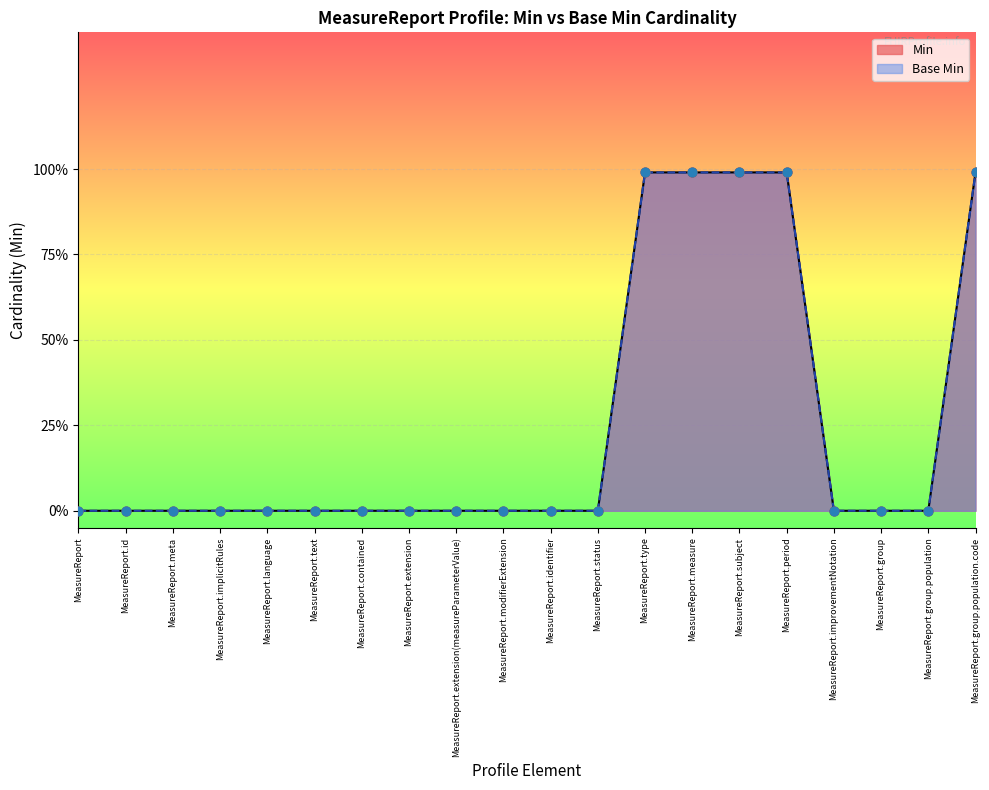

Which series reaches the maximum Y coordinate?

Min